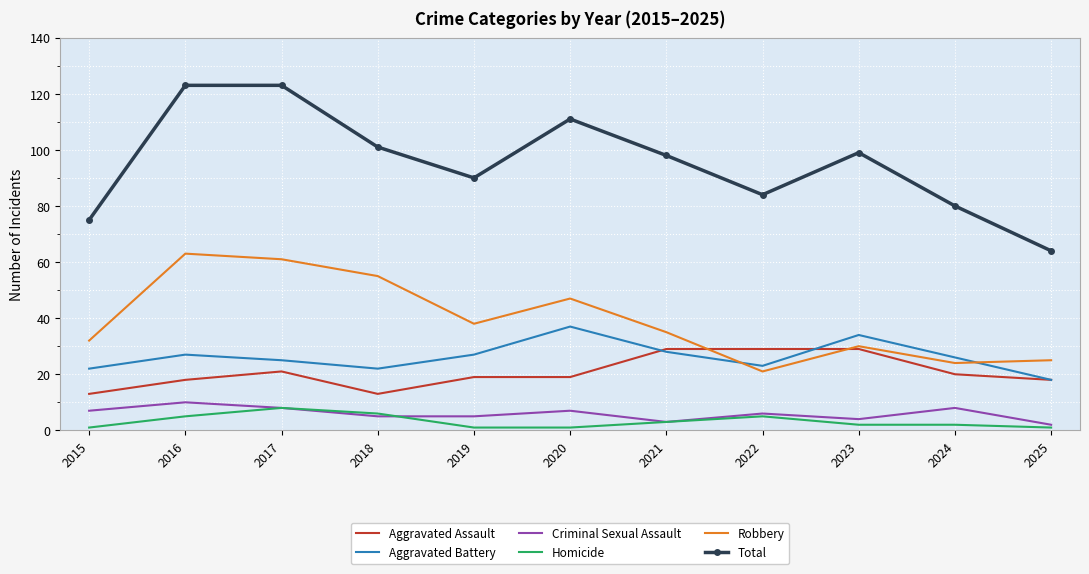

True or false: Total and Criminal Sexual Assault cross at least once.

False